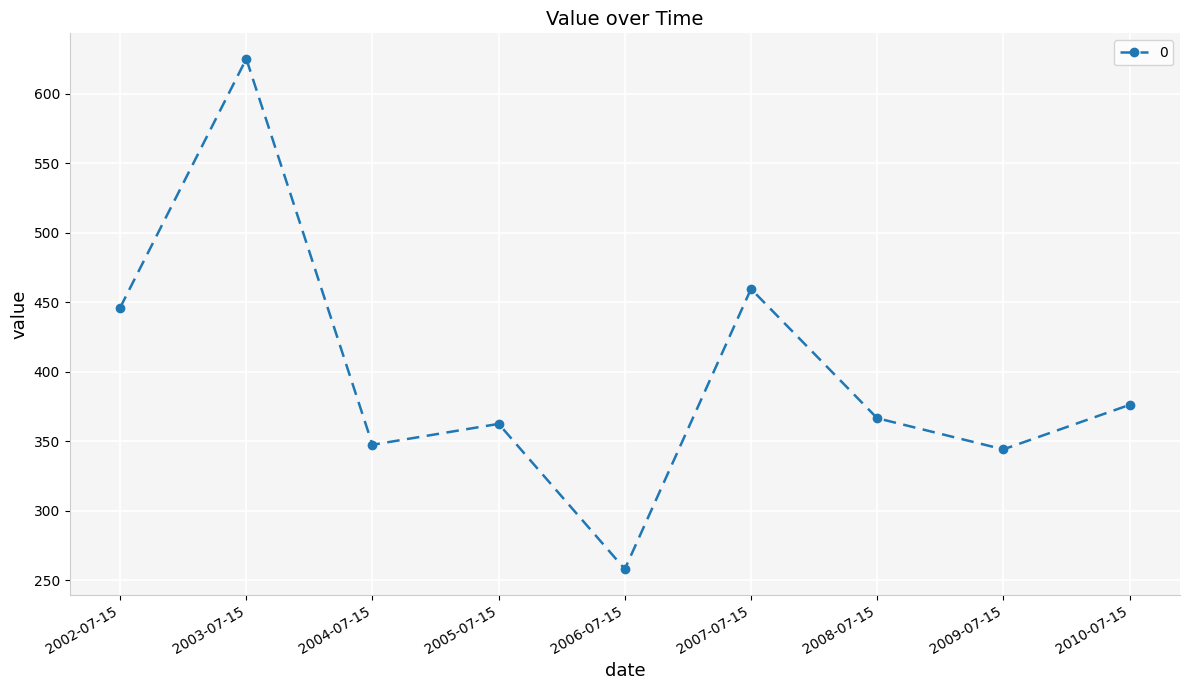

What is the label of the 4th point from the right?

2007-07-15